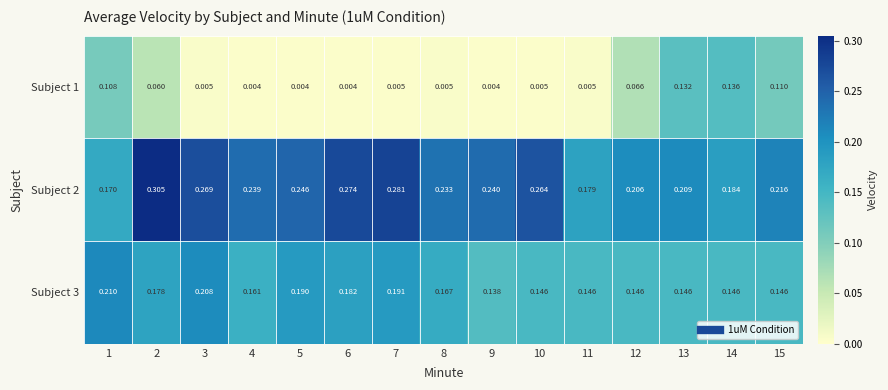

Rank the series by their average value, from highest to lowest.

Subject 2, Subject 3, Subject 1